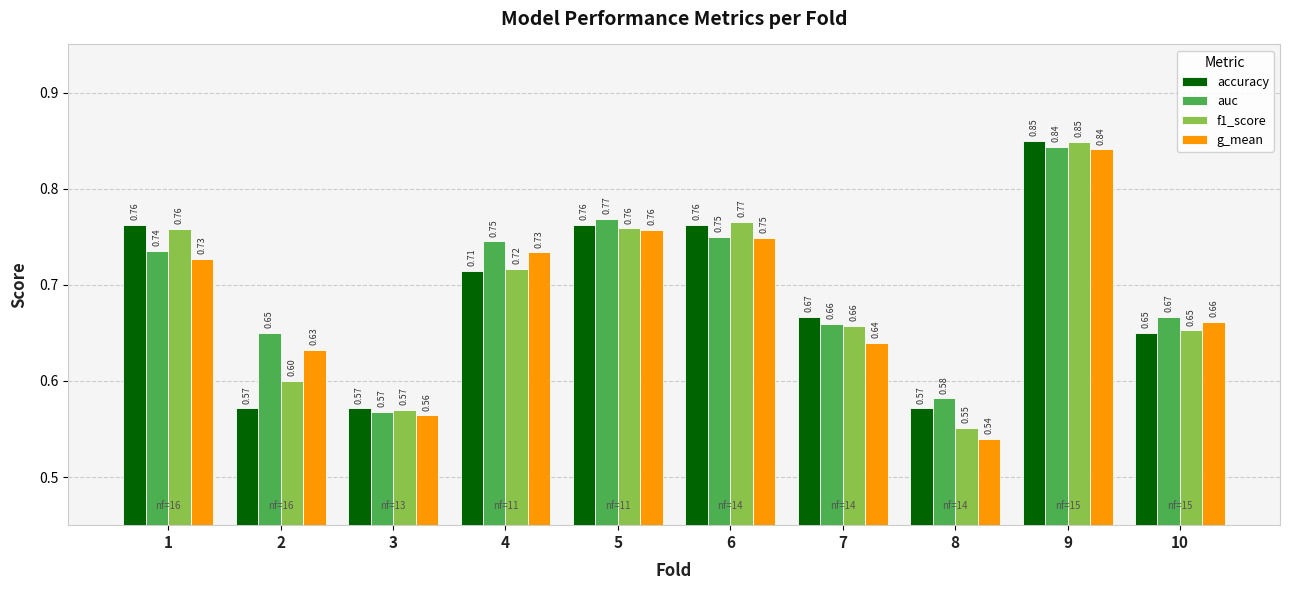

What is the difference between the auc values at 9 and 10?

0.2